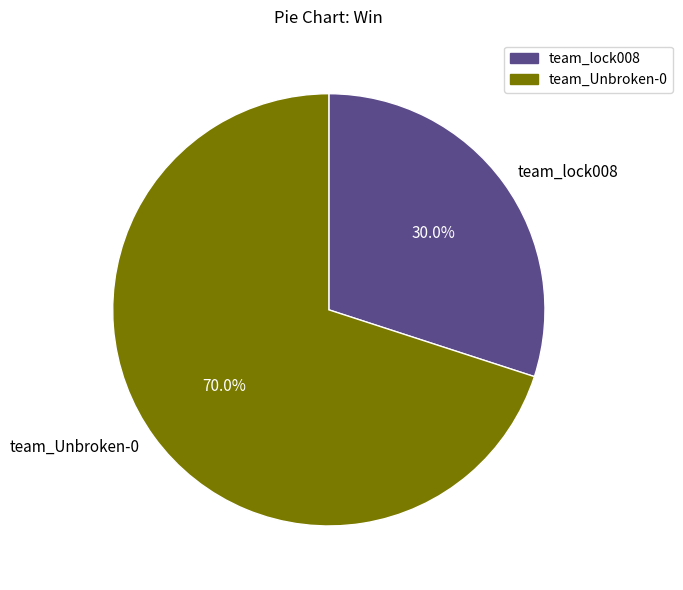

To the nearest percent, what portion does team_Unbroken-0 represent?

70%